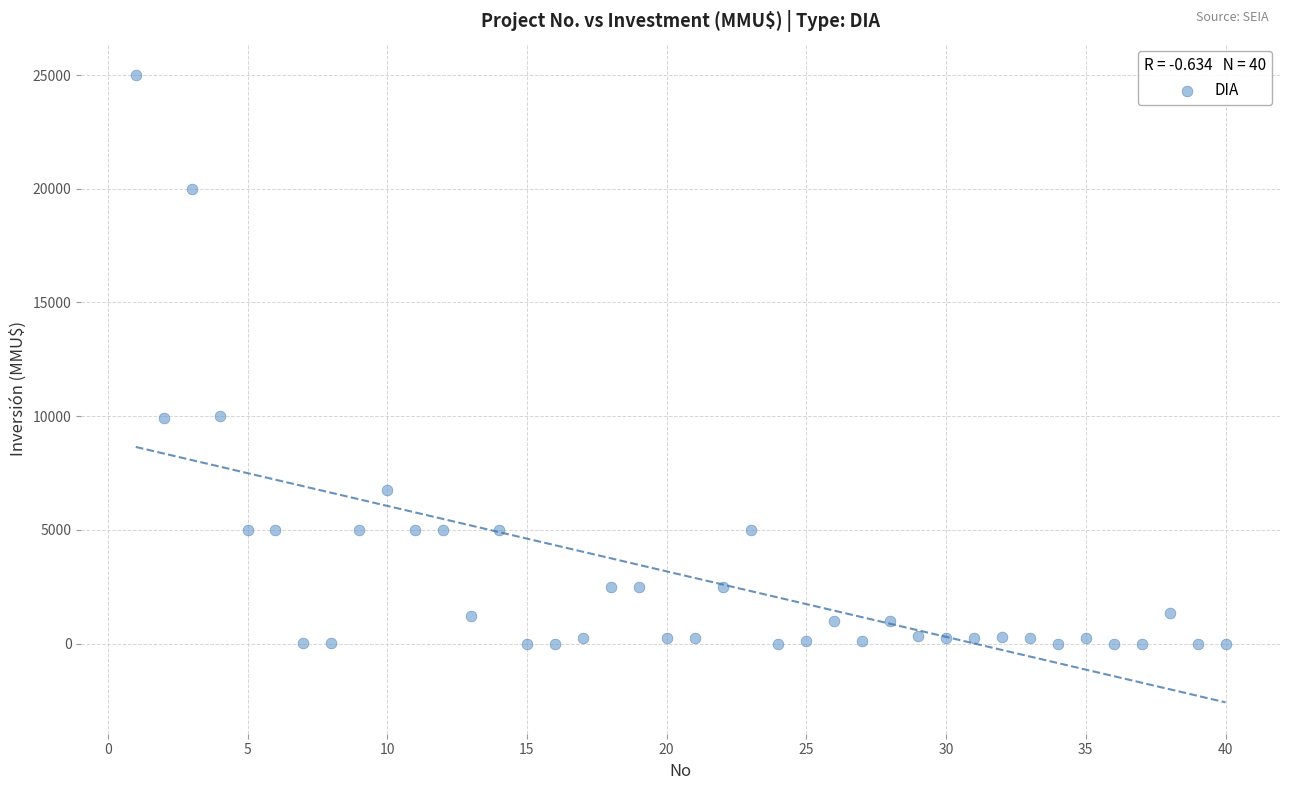

What is the range of Y values (max minus min)?

25000